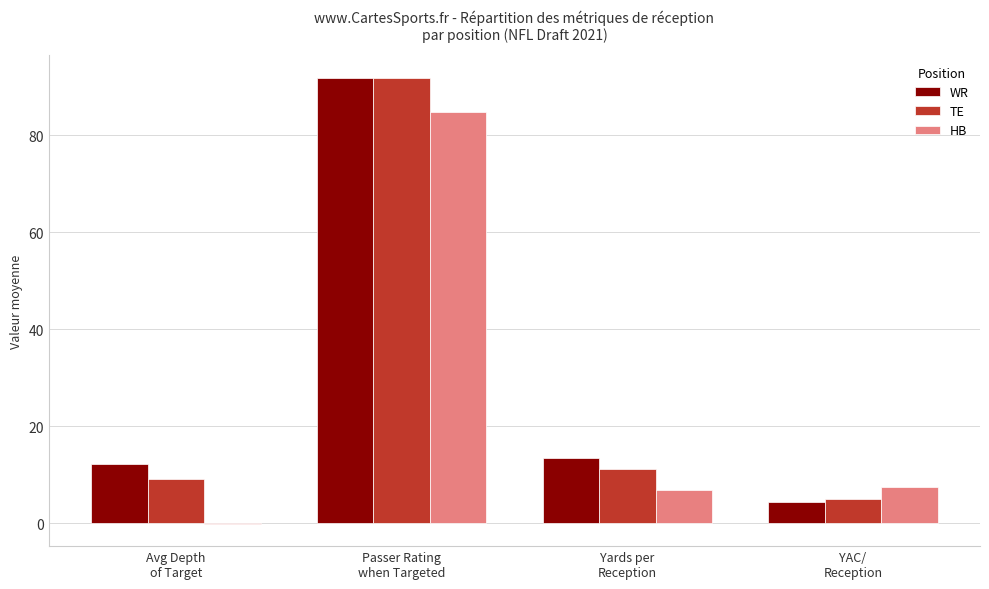

What is the total value across all series at Avg Depth
of Target?

21.1